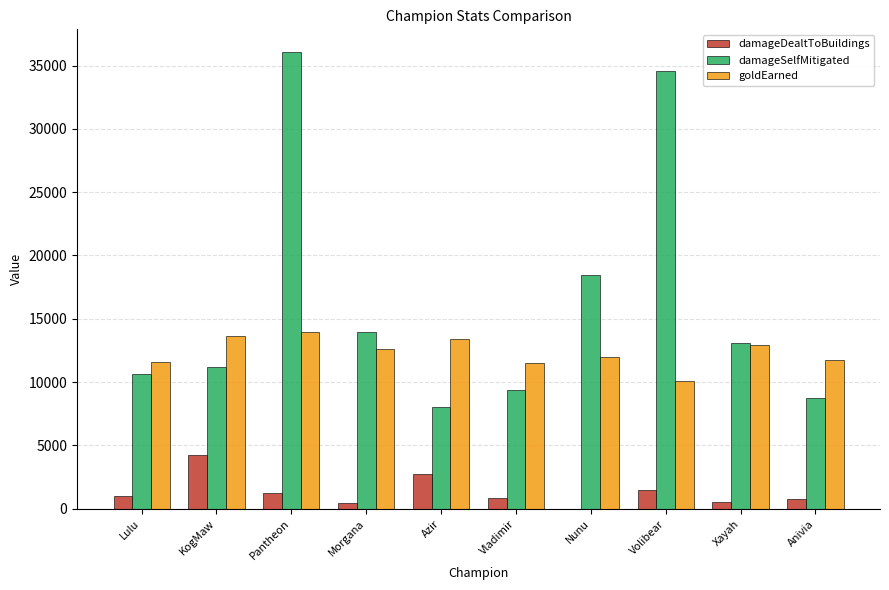

Which series has the largest total across all categories?

damageSelfMitigated